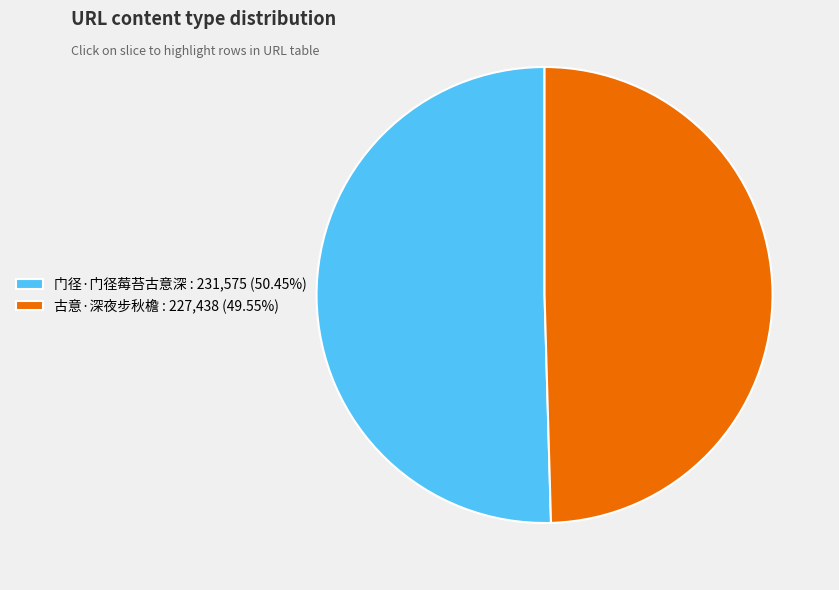

How many slices are in this pie chart?

2